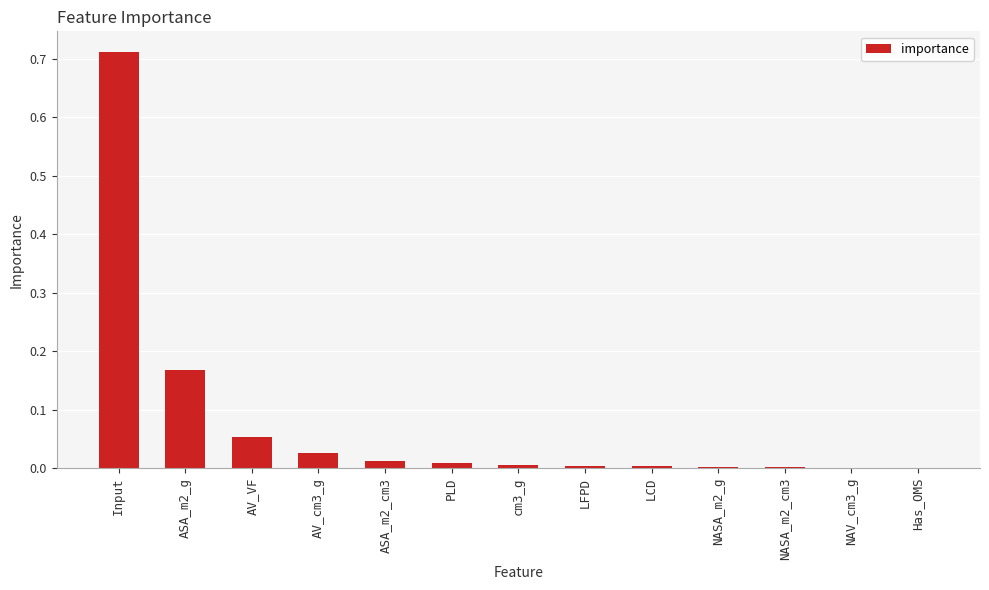

How many distinct data groups are displayed?

1